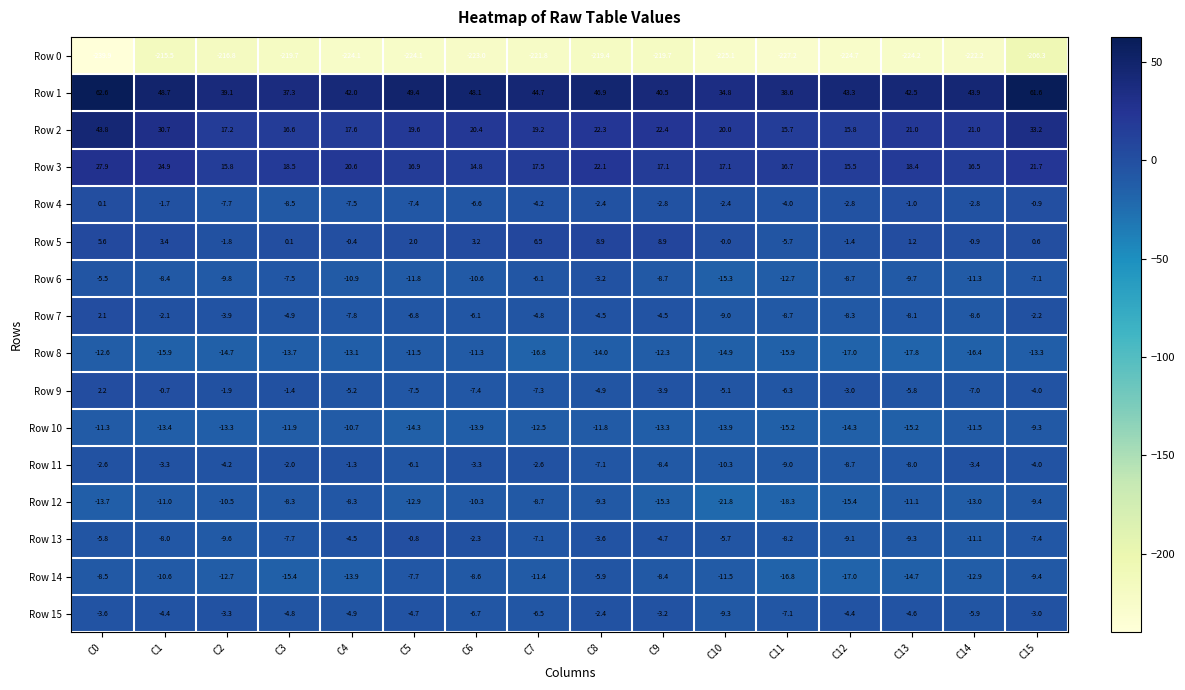

Which series has the largest total across all categories?

Row 1